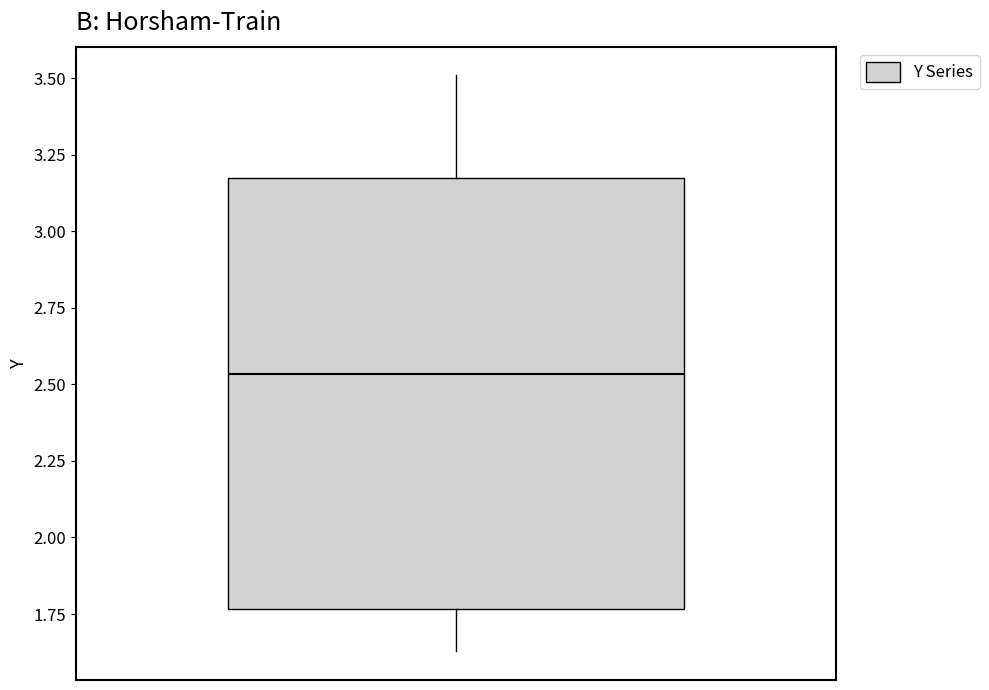

Where does the median line of the box sit on the y-axis? The values are not printed on the chart, so give them approximately, as read against the axis.

2.55